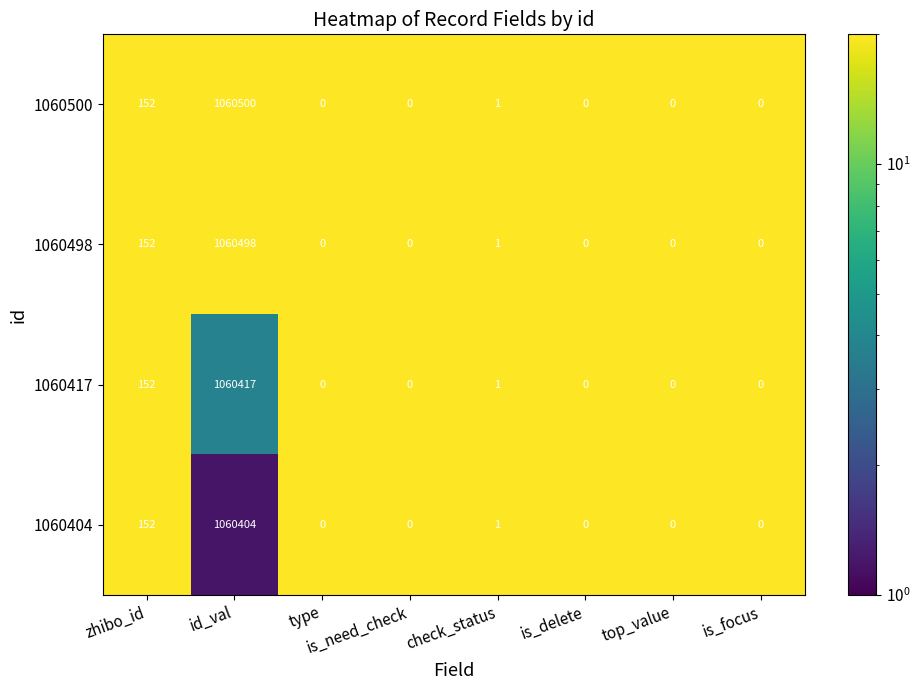

Which category has the highest value in the 1060404 series?

id_val